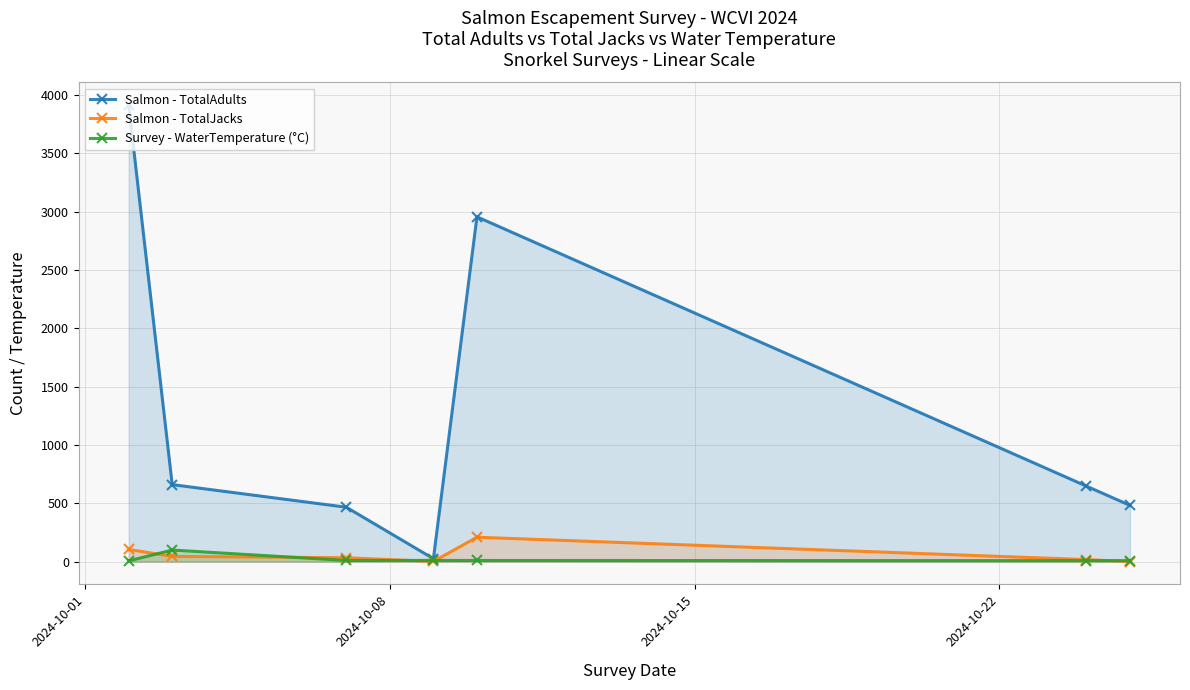

What is the value of the Salmon - TotalAdults point at the 6th from the left?

647.0